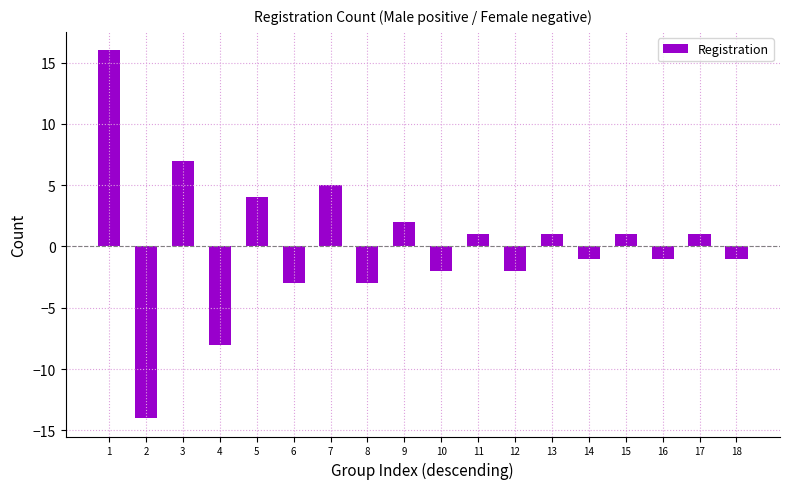

What is the change in value from 7 to 12?

-7